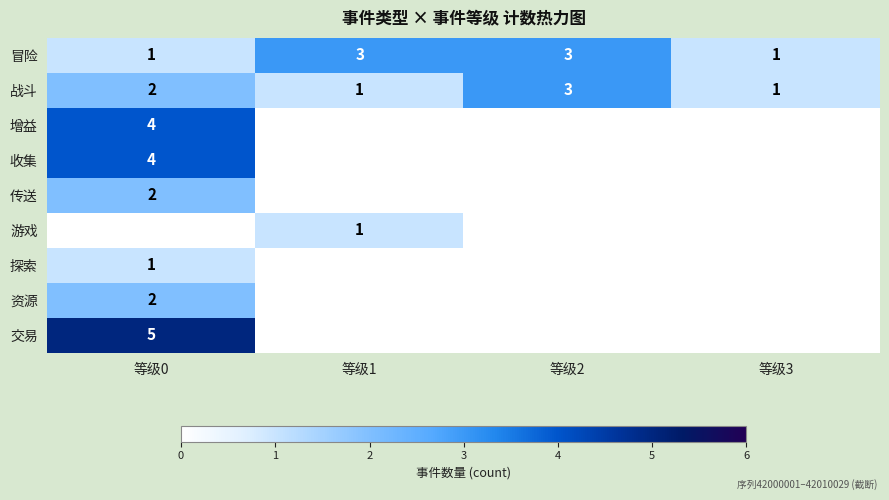

Which label corresponds to the largest value in the chart?

等级0